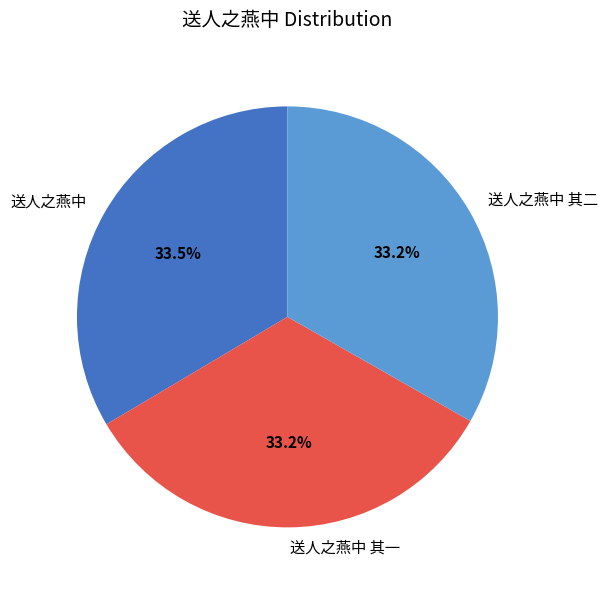

How many segments does this pie chart have?

3